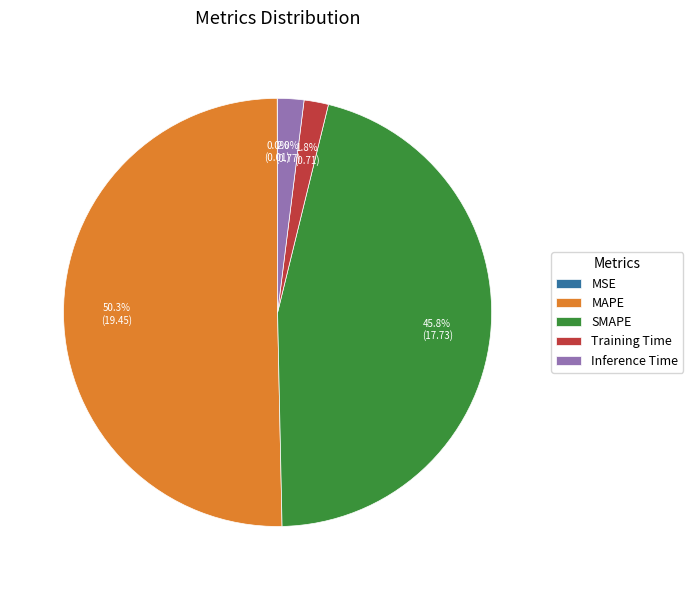

To the nearest percent, what percentage of the pie is SMAPE?

46%